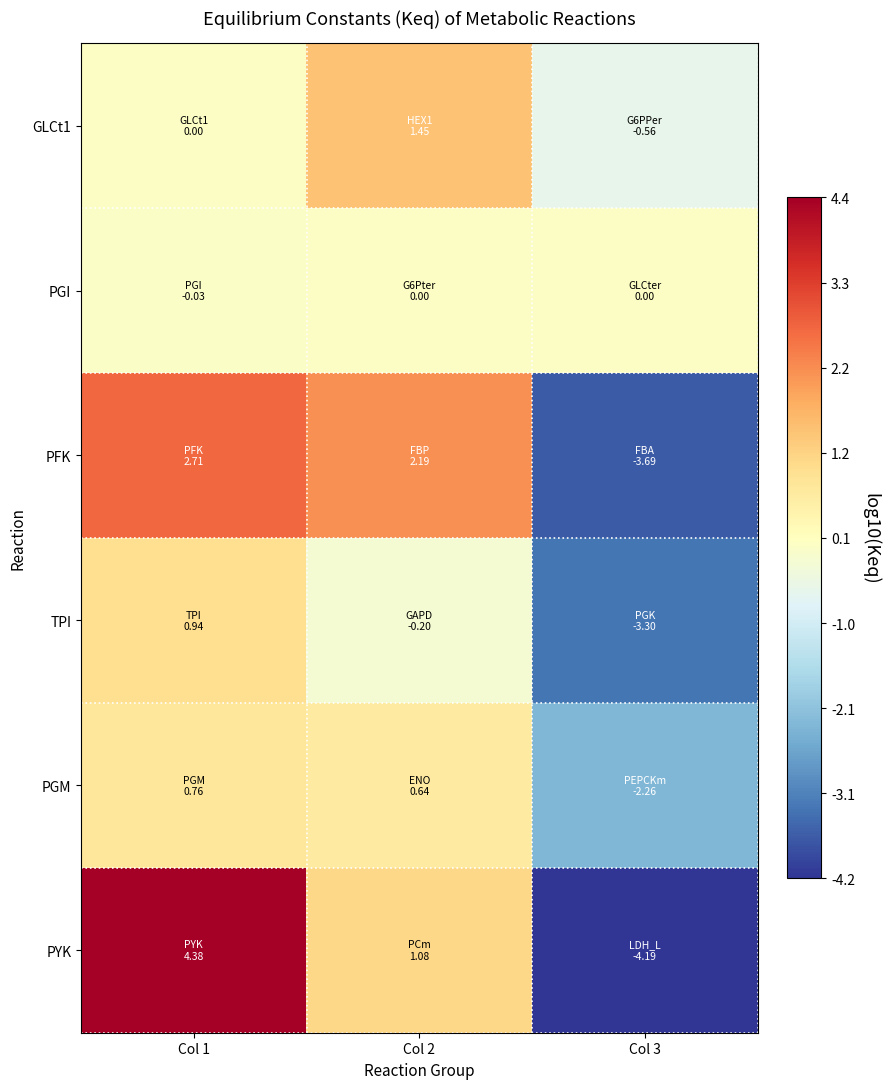

At which category is the sum across all series the highest?

Col 1